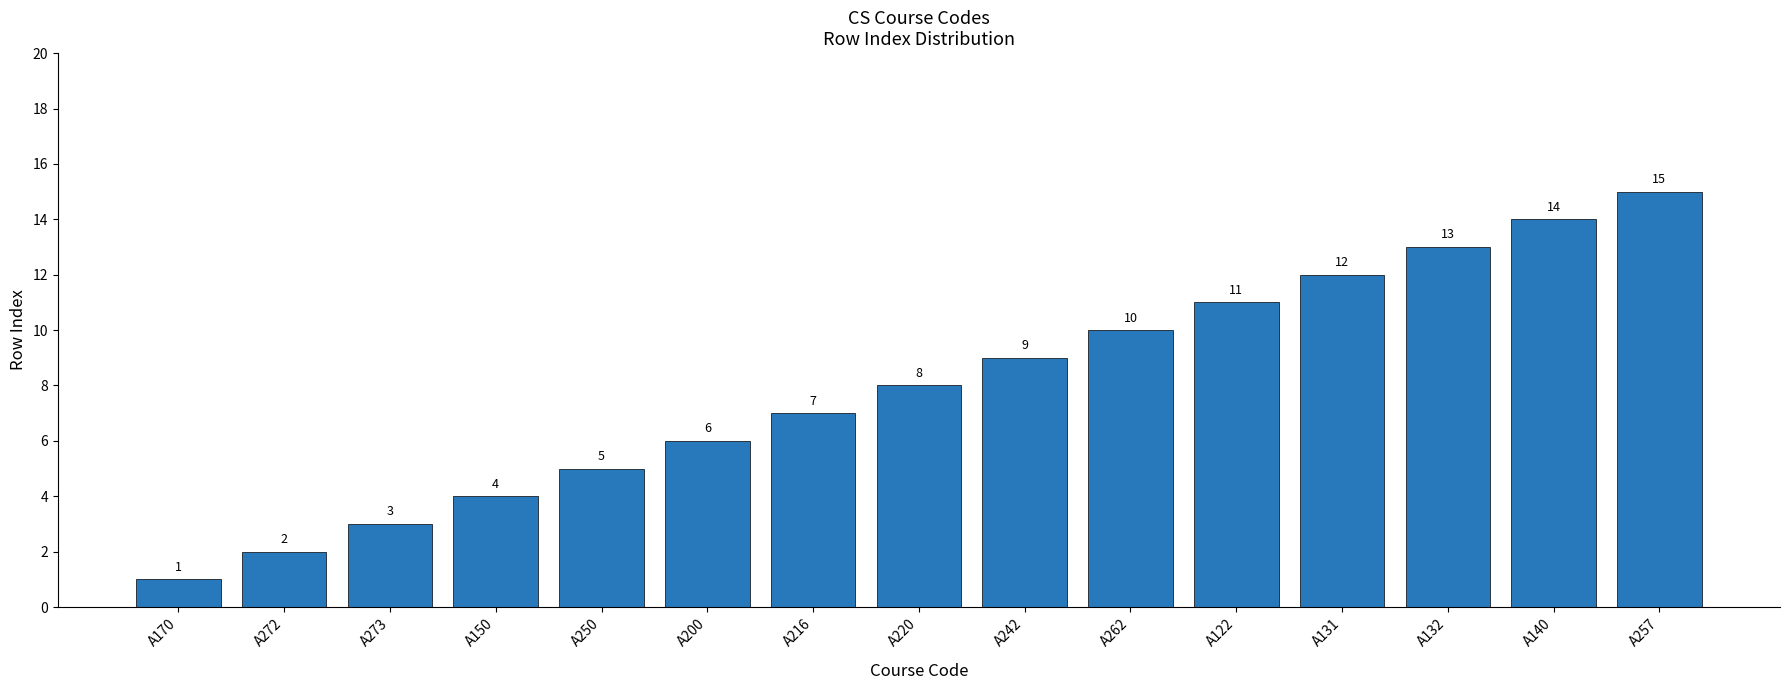

Rank the categories by value from highest to lowest.

A257, A140, A132, A131, A122, A262, A242, A220, A216, A200, A250, A150, A273, A272, A170